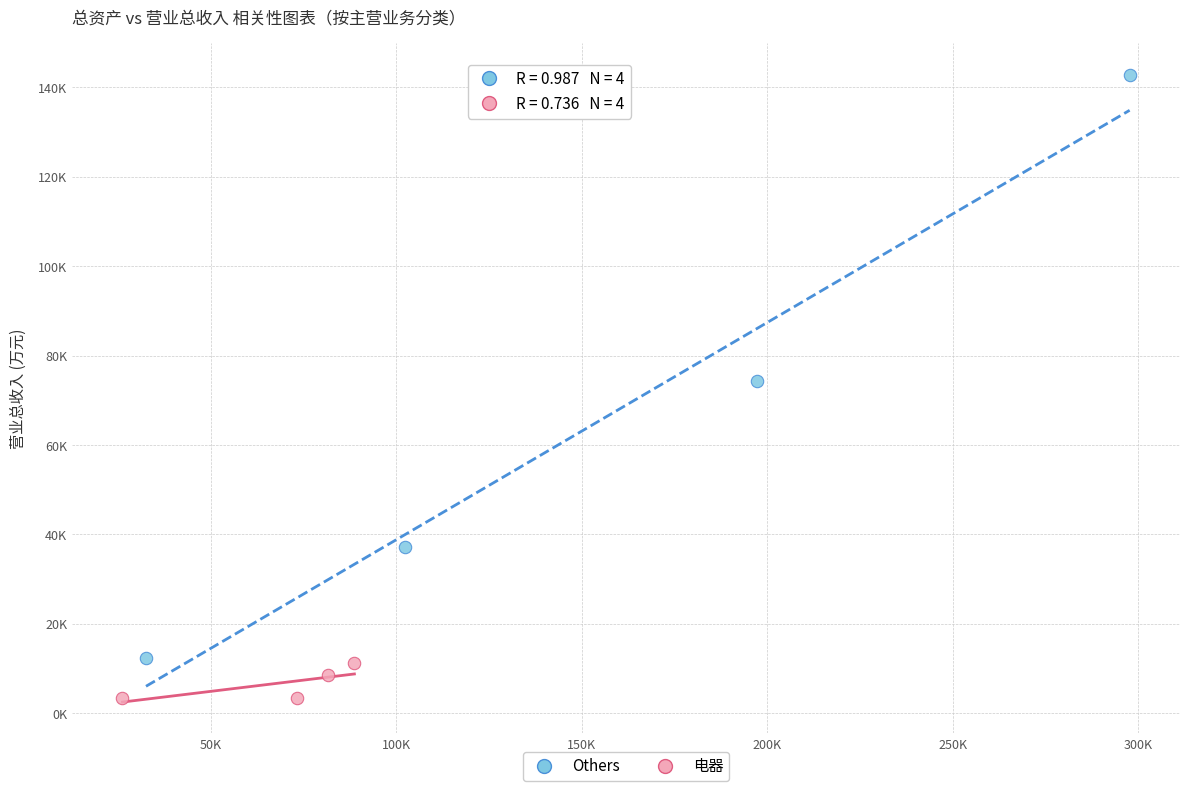

What are all the series names shown in the legend?

Others, 电器